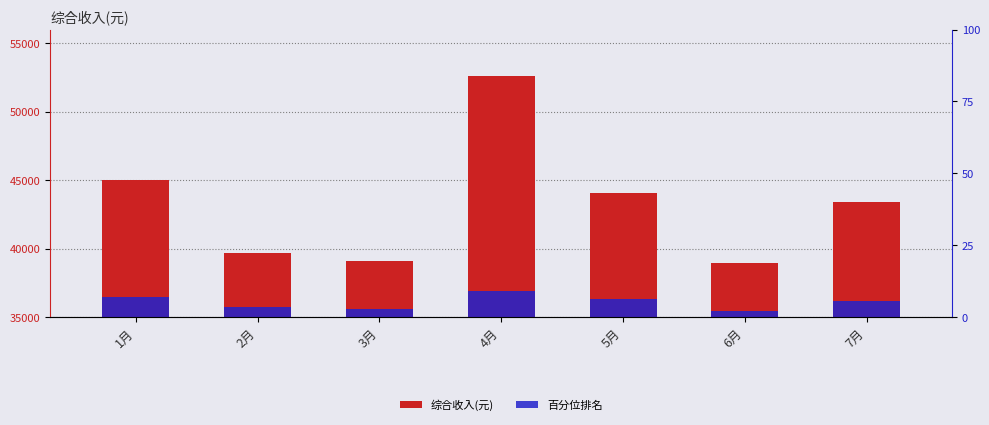

What is the label of the 5th bar from the right?

3月